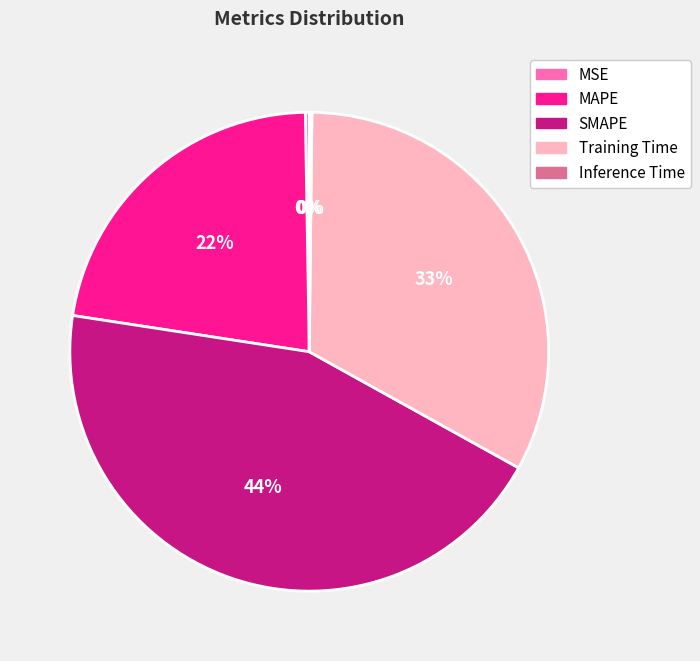

Which slice is the largest?

SMAPE